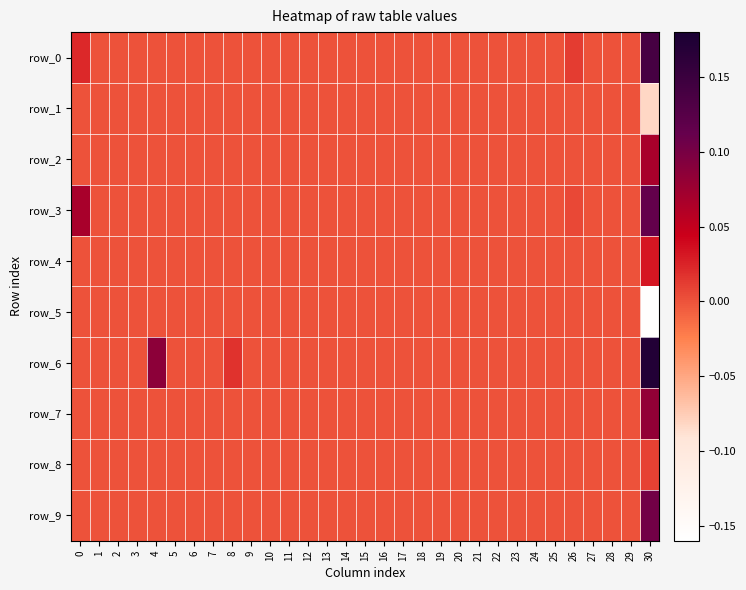

Which series has the largest total across all categories?

row_6